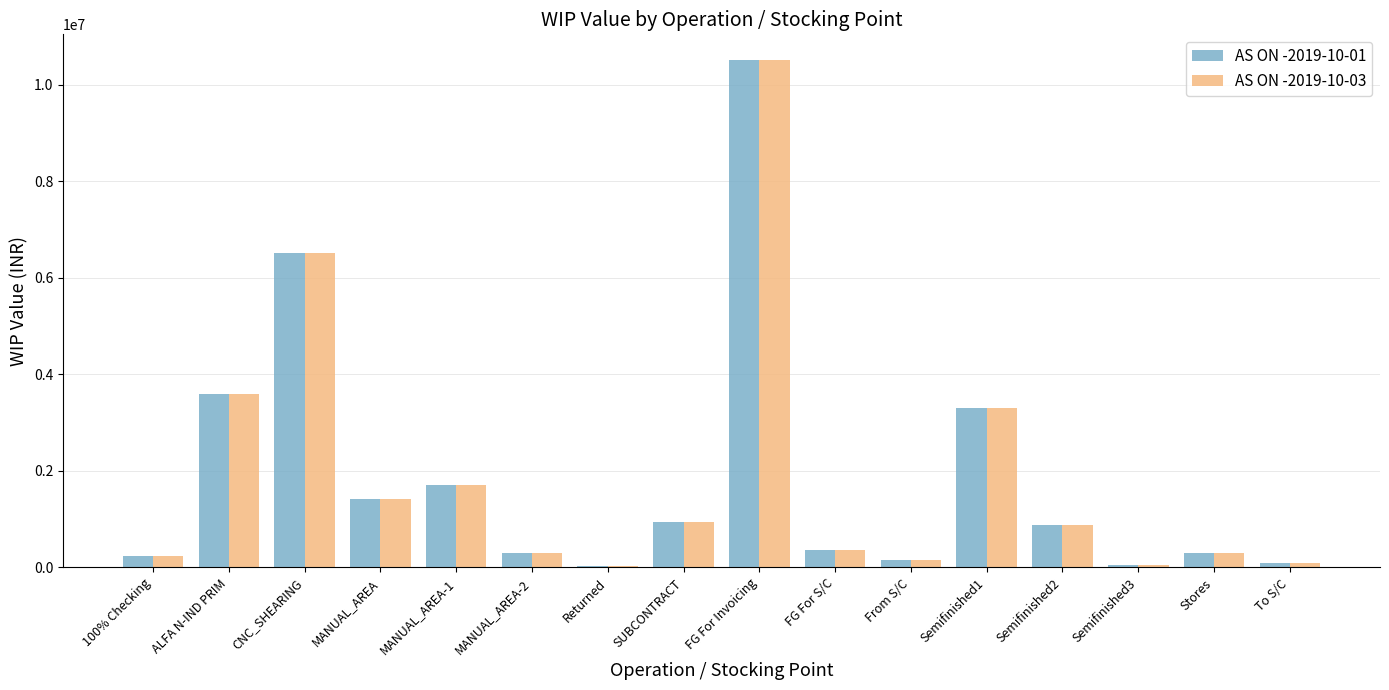

What is the sum of the AS ON -2019-10-01 values at From S/C and FG For S/C?

521611.3